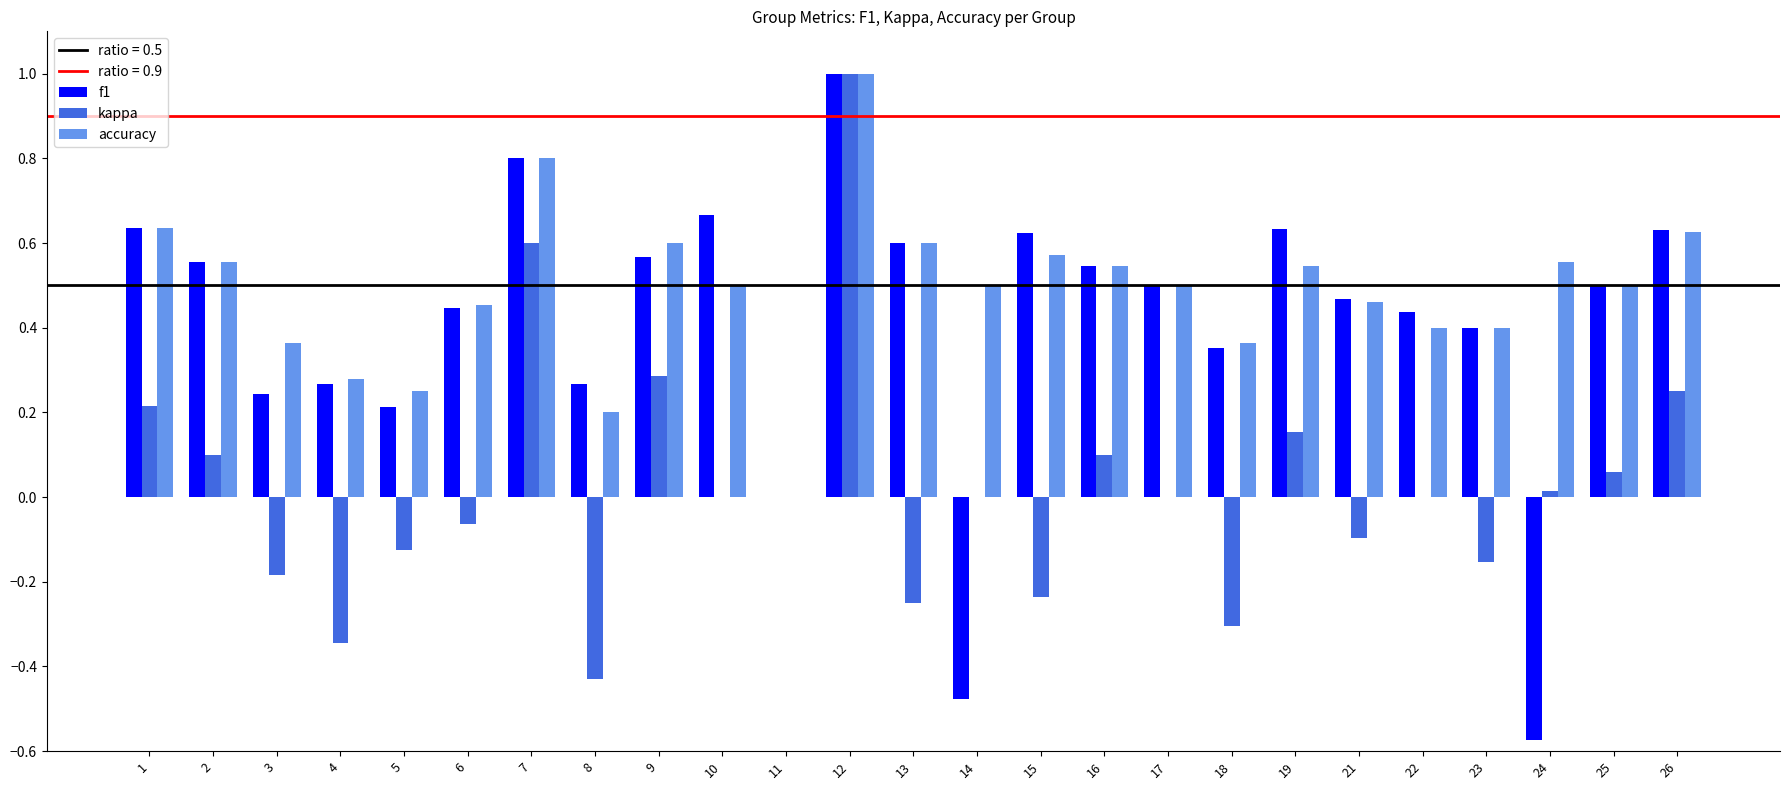

How many categories are shown in the chart?

25